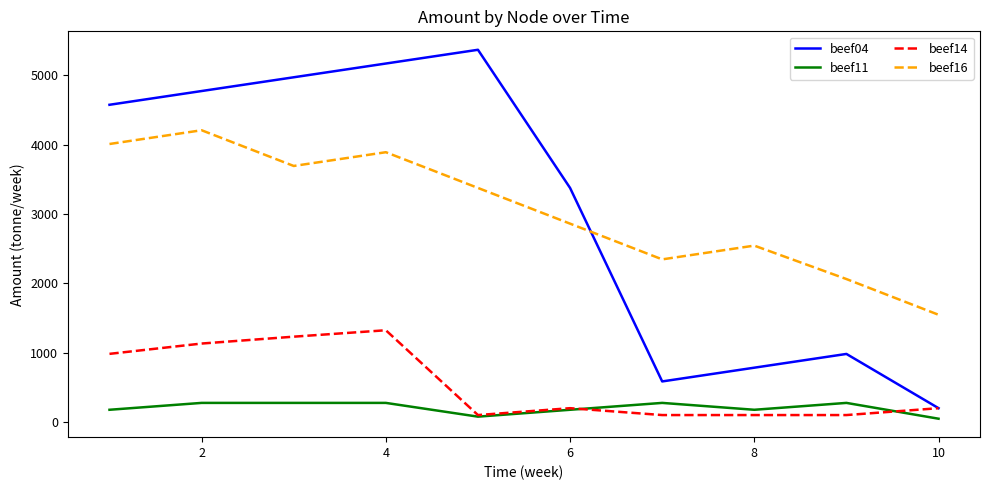

True or false: beef11 has more than 0 points higher than both neighbors.

True